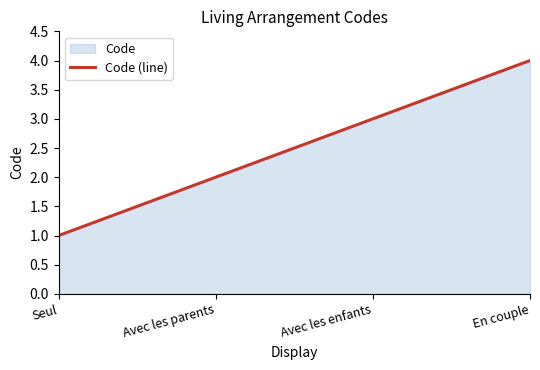

How many values are between 2 and 4?

3